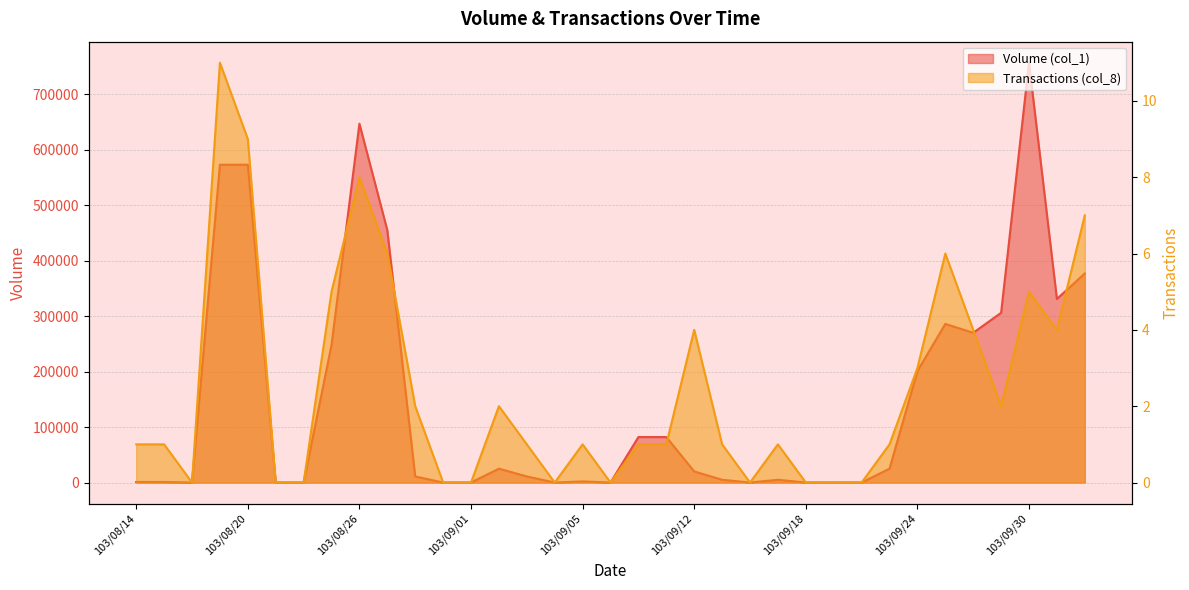

Read the Volume (col_1) value at 103/09/12, to the nearest 100.

20000